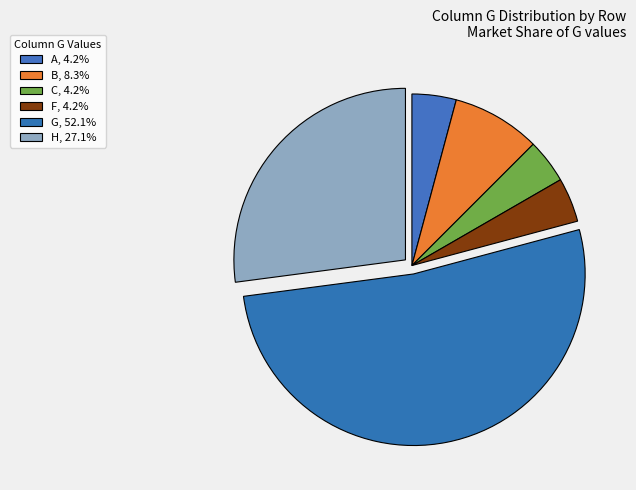

Count the number of slices in the pie.

6